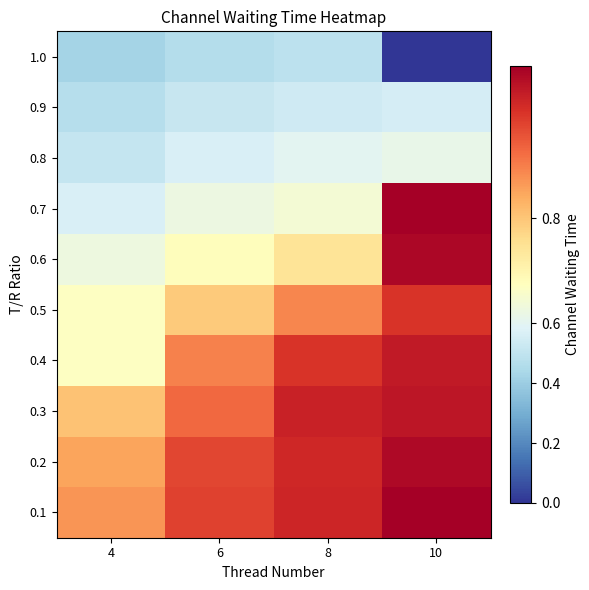

What is the total value across all series at 8?

7.6